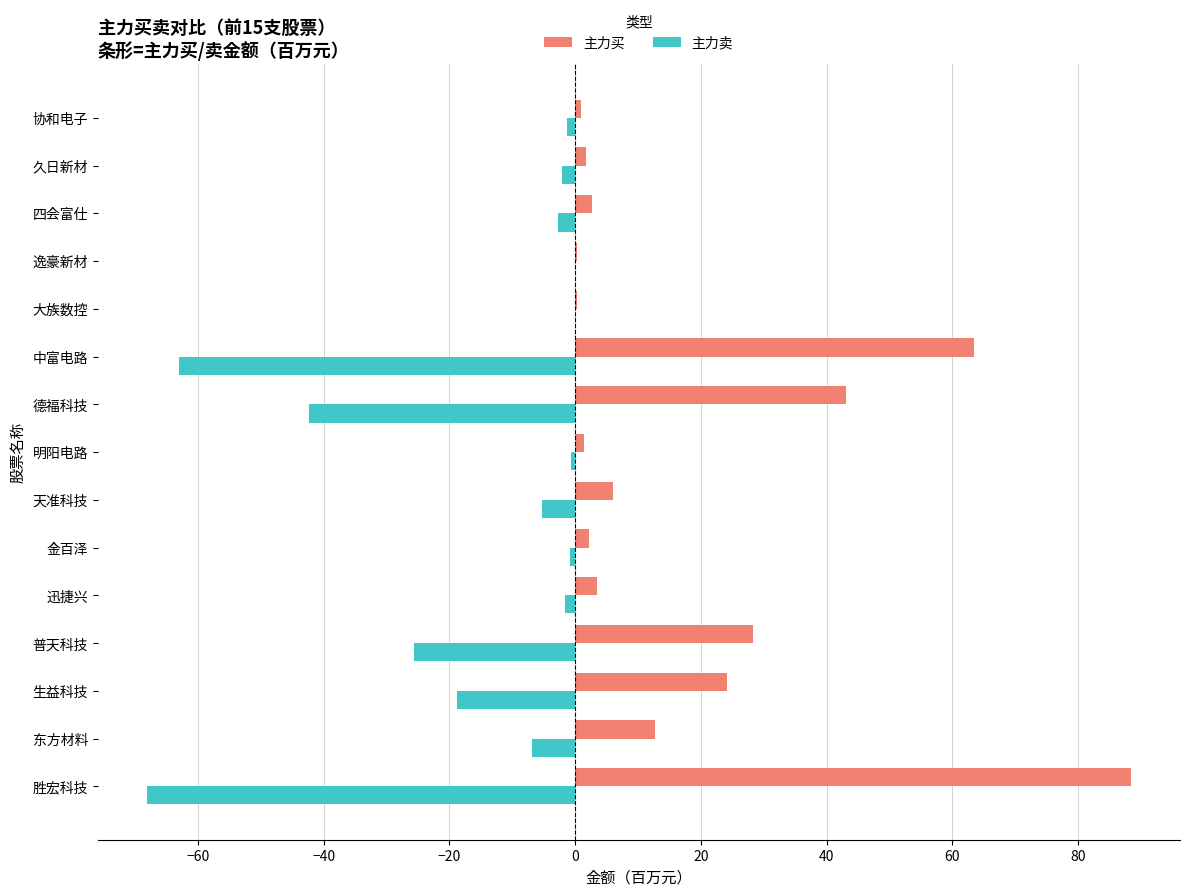

Is it true that 主力卖 equals -32.9 at 胜宏科技?

False